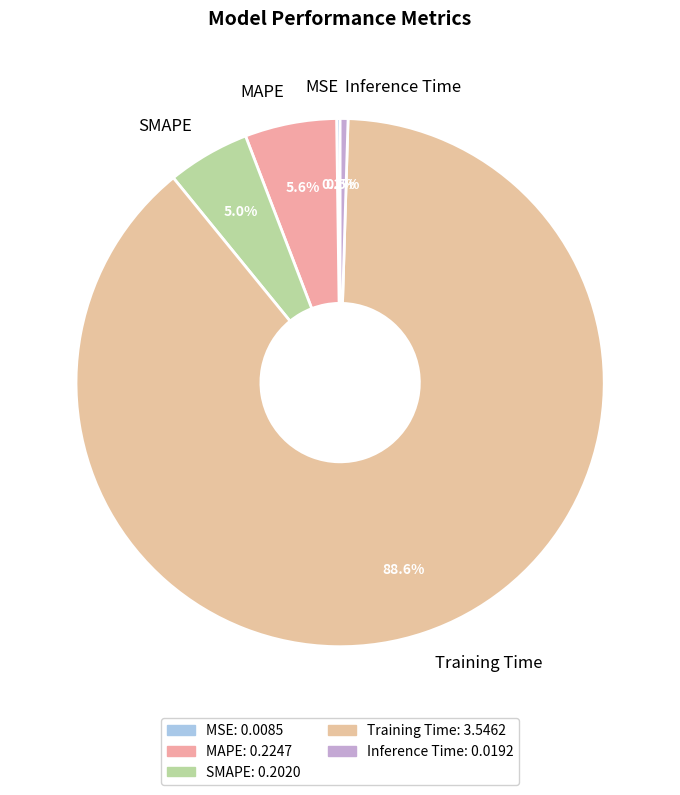

Combined, do MAPE and SMAPE account for over 50%?

No